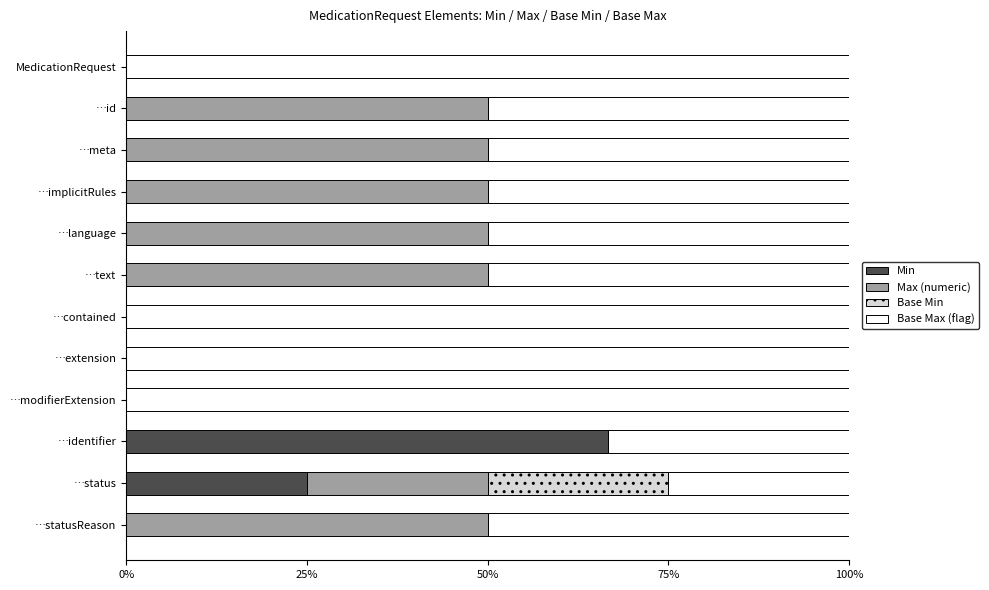

The Min series shows 0.0 at …language. True or false?

True